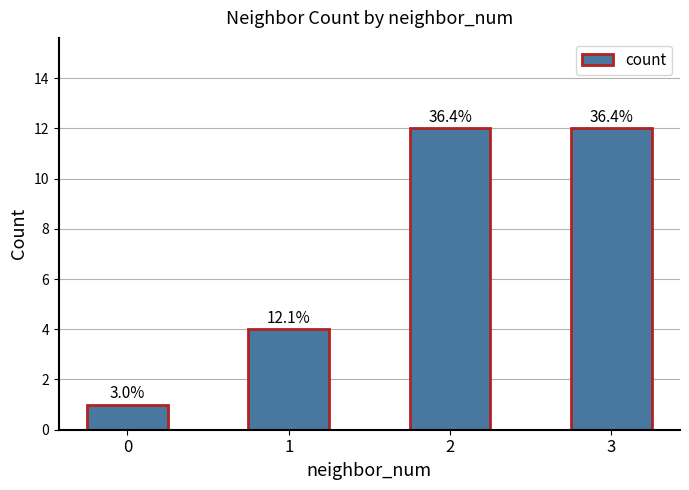

Reading right to left, transcribe all the data shown in this chart.

12	12	4	1